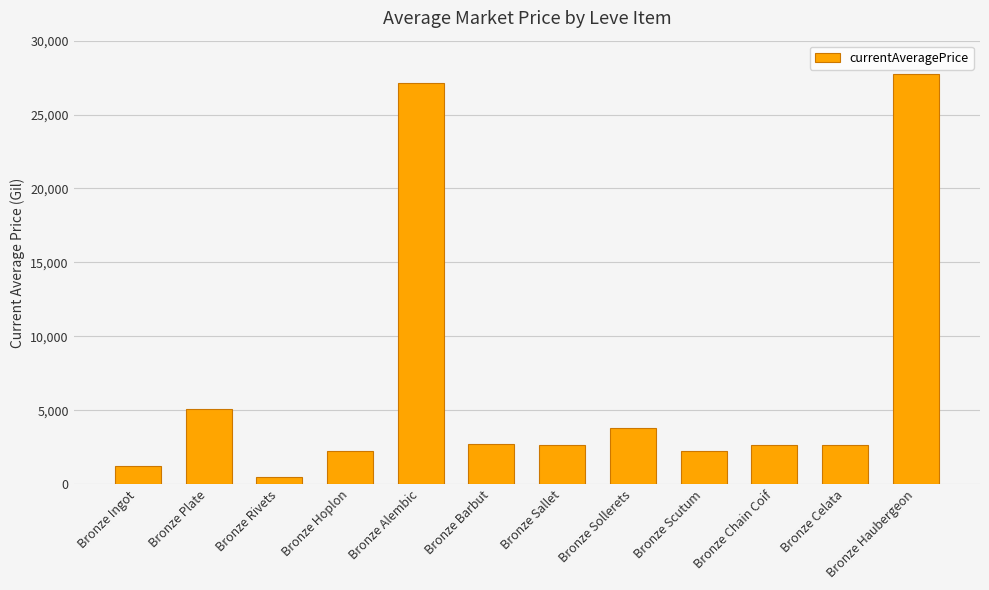

At which label is the value closest to 14113?

Bronze Plate